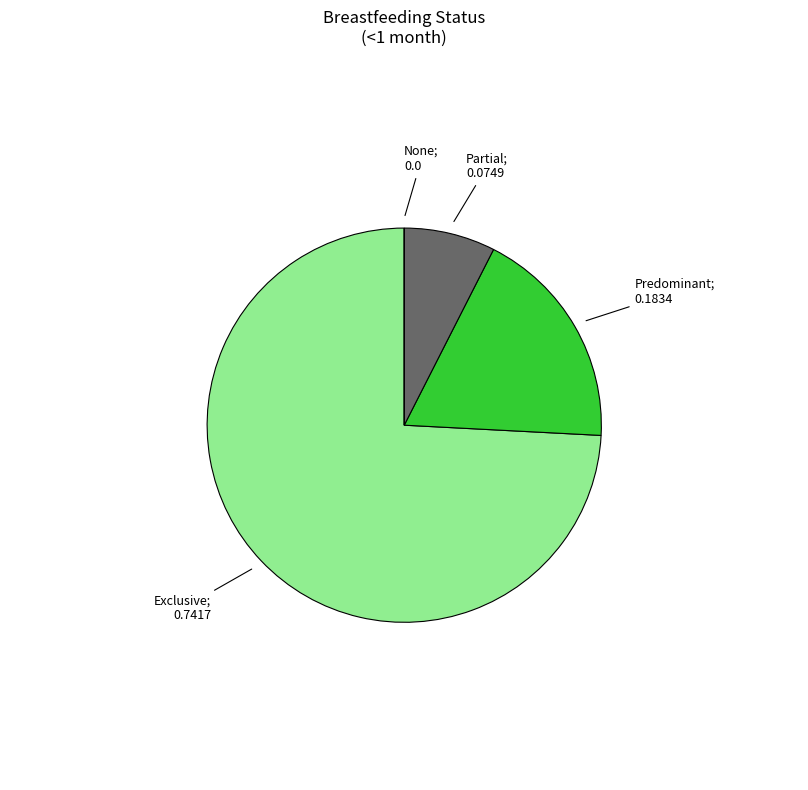

Which slice is the largest?

Exclusive